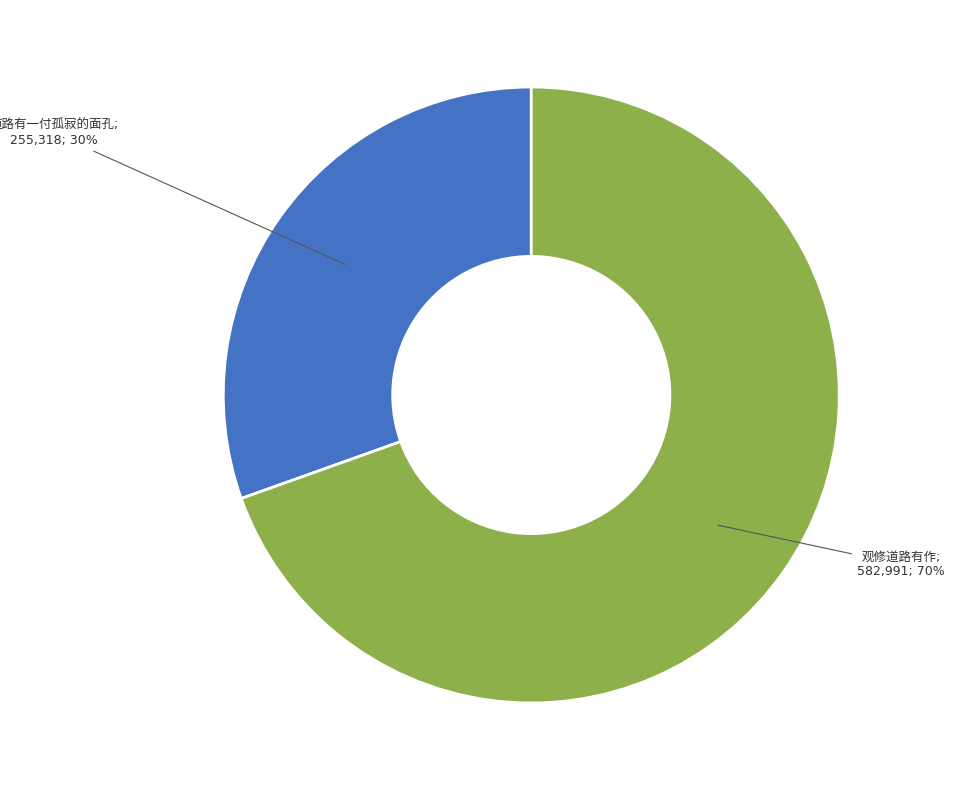

Is there any slice that represents more than half of the pie?

Yes